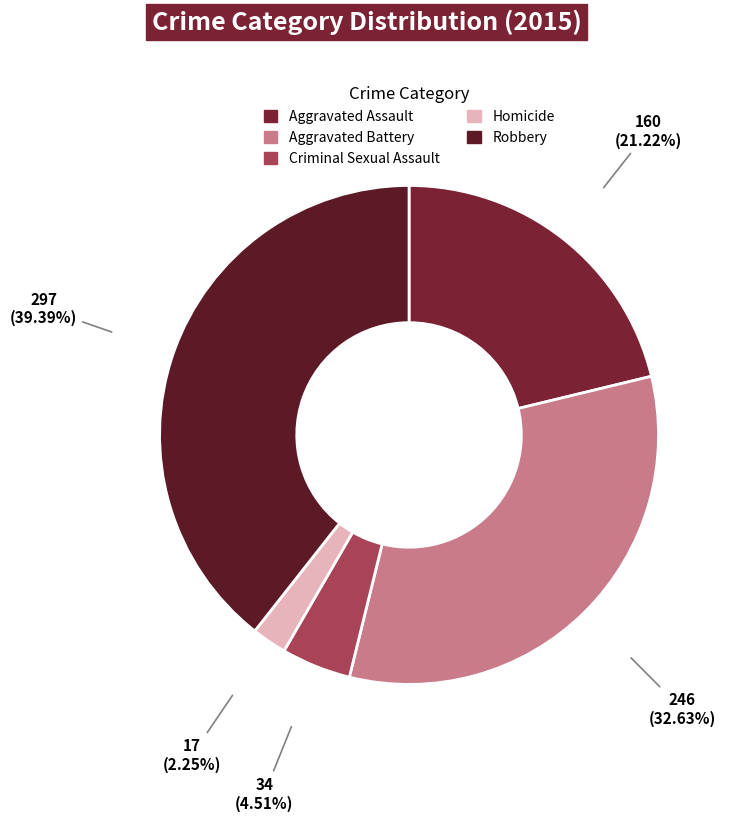

What percentage is NOT represented by Aggravated Battery?

67.4%